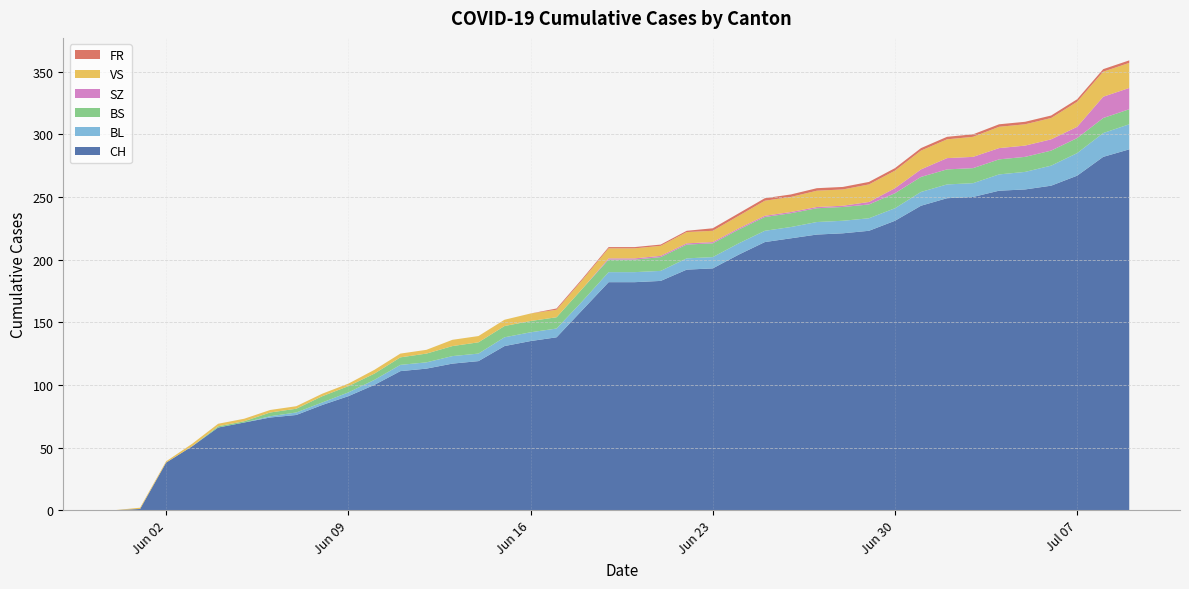

Reading right to left, list all the values displayed in this chart.

CH: 288	282	267	259	256	255	250	249	243	231	223	221	220	217	214	204	193	192	183	182	182	160	138	135	131	119	117	113	111	100	91	84	76	74	70	66	51	38	1	0
BL: 20	19	18	16	14	13	11	11	11	10	10	10	10	9	9	9	9	9	8	8	8	7	7	7	7	6	6	5	5	4	3	2	2	1	0	0	0	0	0	0
BS: 12	12	12	12	12	12	12	12	12	12	11	11	11	11	11	11	11	11	11	10	10	10	9	9	9	9	8	7	6	5	5	5	3	3	1	1	0	0	0	0
SZ: 17	17	9	9	9	9	9	9	6	4	2	1	1	1	1	1	1	1	1	1	1	0	0	0	0	0	0	0	0	0	0	0	0	0	0	0	0	0	0	0
VS: 20	20	20	17	17	17	16	15	15	14	14	13	13	12	12	10	9	9	8	8	8	7	6	6	5	5	5	3	3	3	2	2	2	2	2	2	2	1	1	0
FR: 2	2	2	2	2	2	2	2	2	2	2	2	2	2	2	2	2	1	1	1	1	1	1	0	0	0	0	0	0	0	0	0	0	0	0	0	0	0	0	0